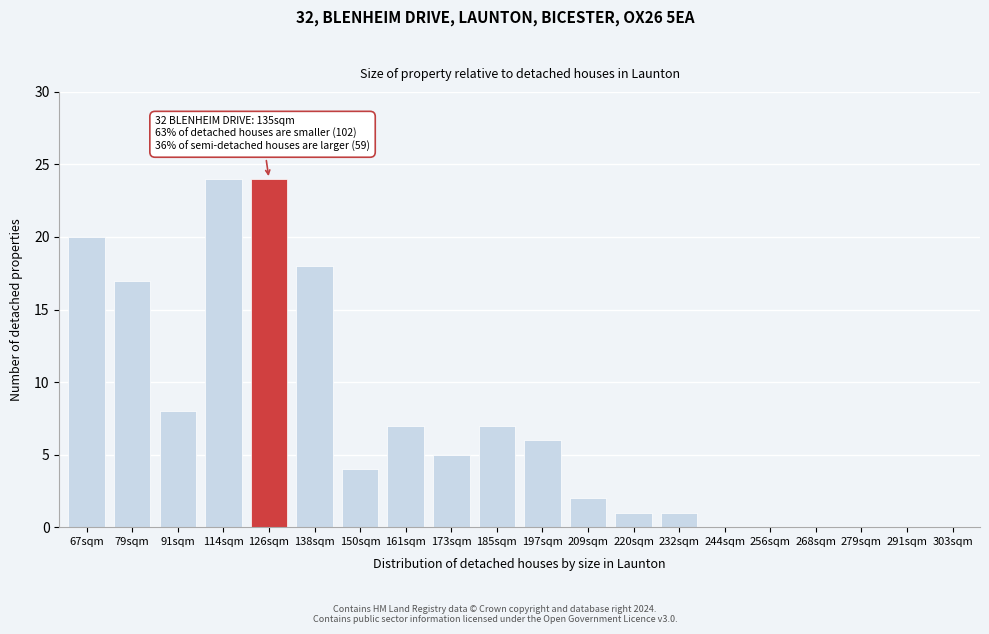

Reading right to left, transcribe all the data shown in this chart.

303sqm=0	291sqm=0	279sqm=0	268sqm=0	256sqm=0	244sqm=0	232sqm=1	220sqm=1	209sqm=2	197sqm=6	185sqm=7	173sqm=5	161sqm=7	150sqm=4	138sqm=18	126sqm=24	114sqm=24	91sqm=8	79sqm=17	67sqm=20